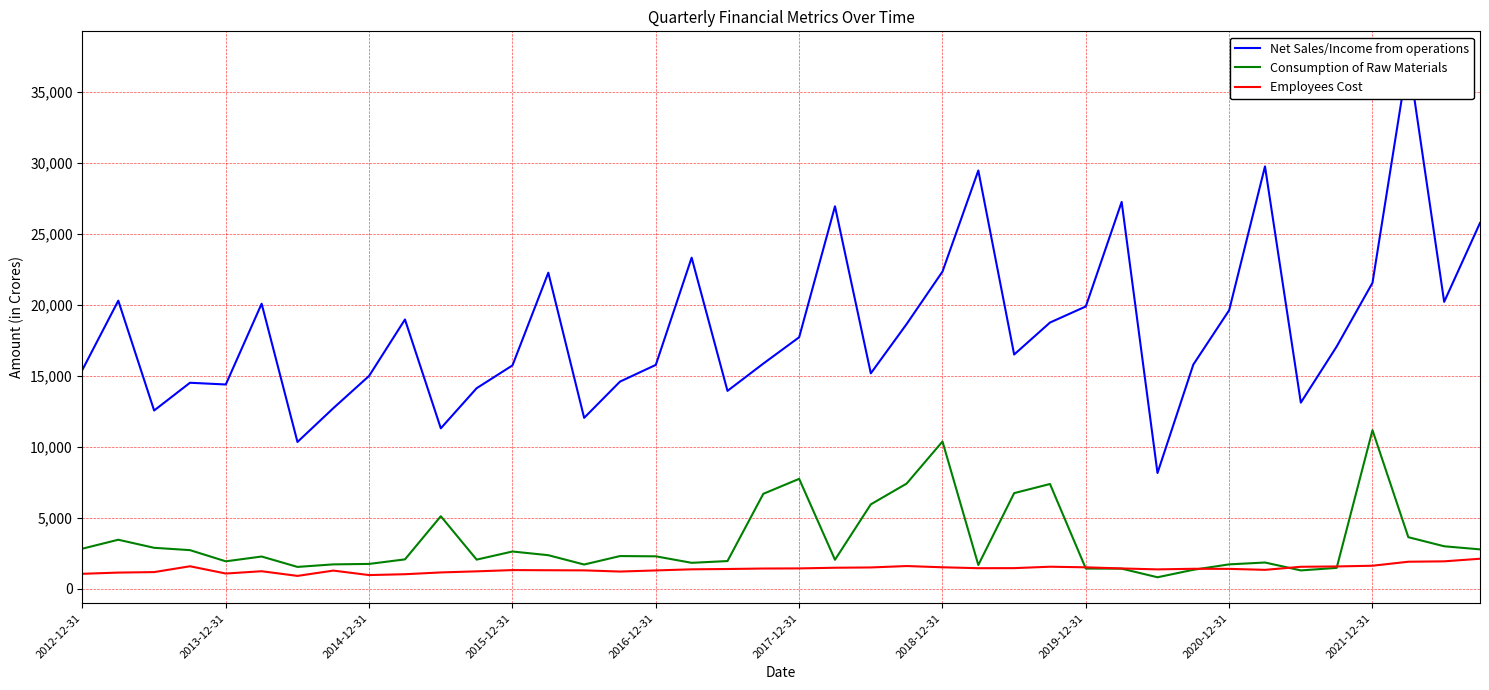

True or false: Net Sales/Income from operations and Employees Cost cross at least once.

False